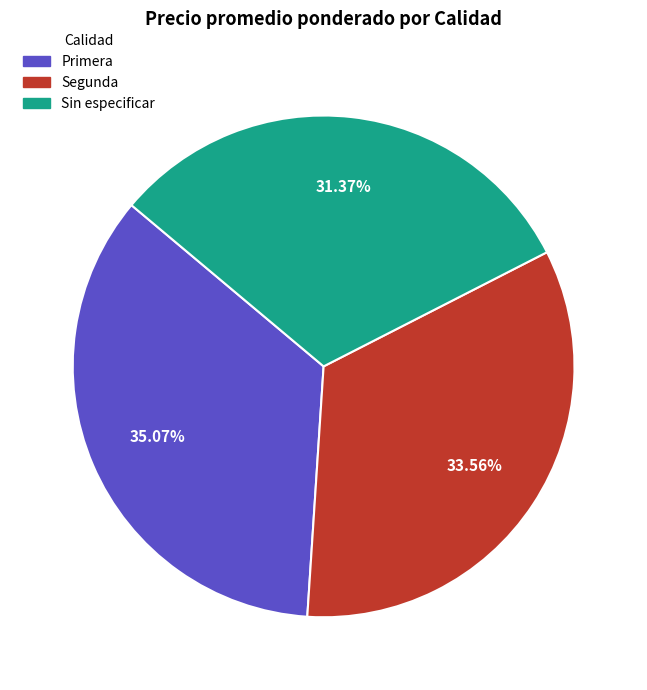

Does Primera represent more than half of the total?

No